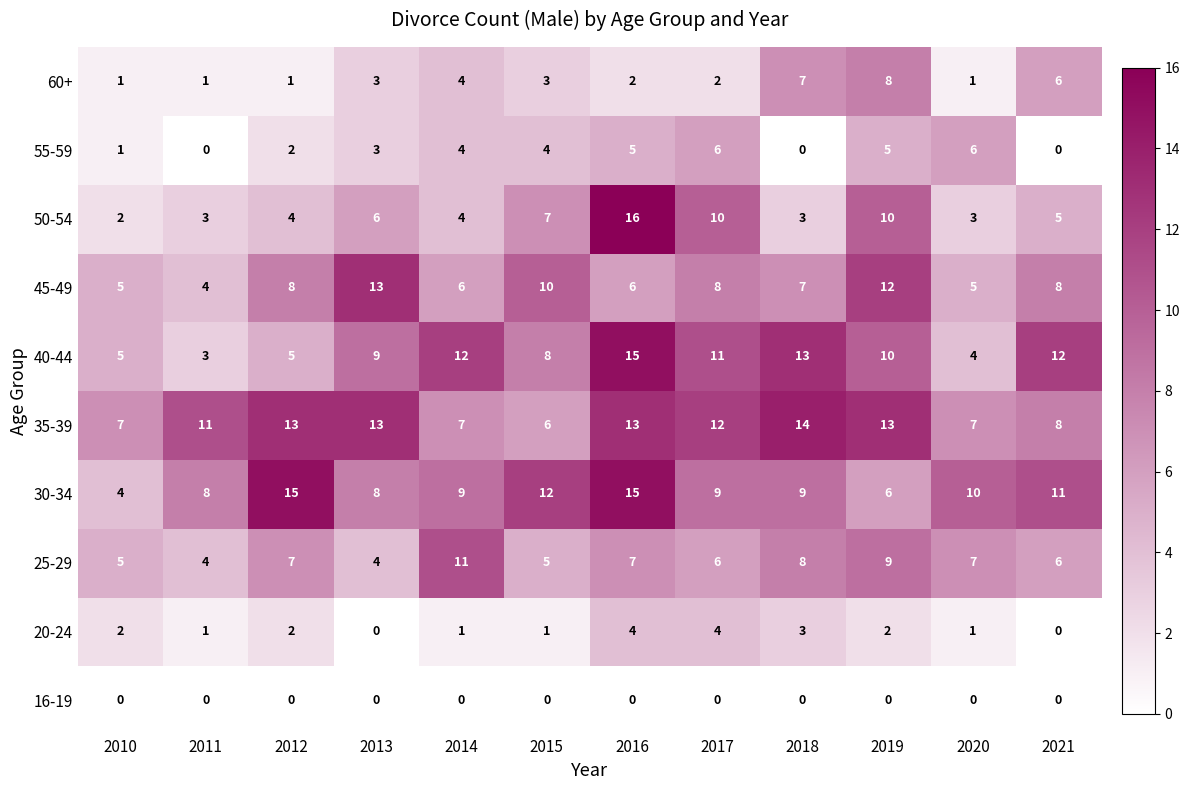

At which category is the sum across all series the highest?

2016